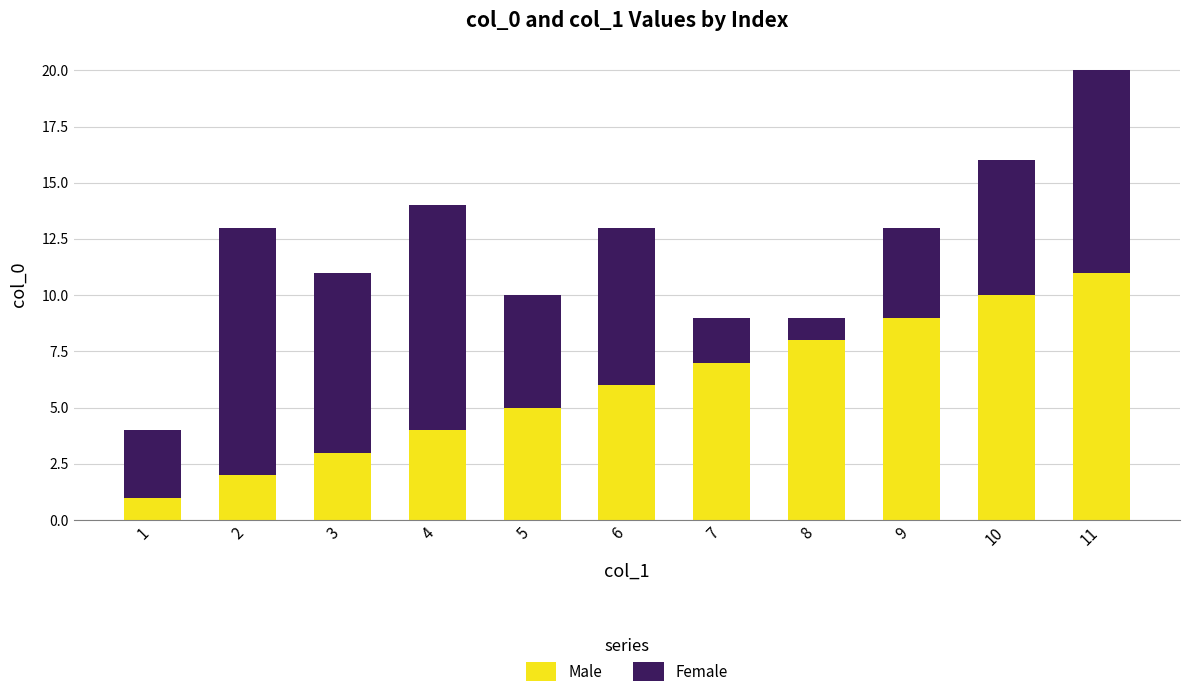

True or false: Male has a value of 10 at 10.

True